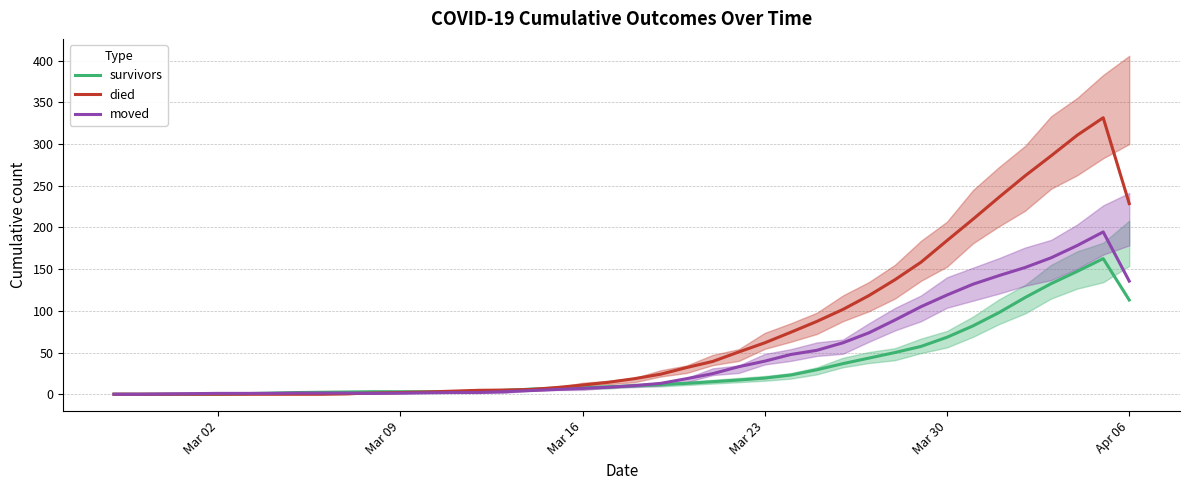

Which series has the widest spread of values?

died